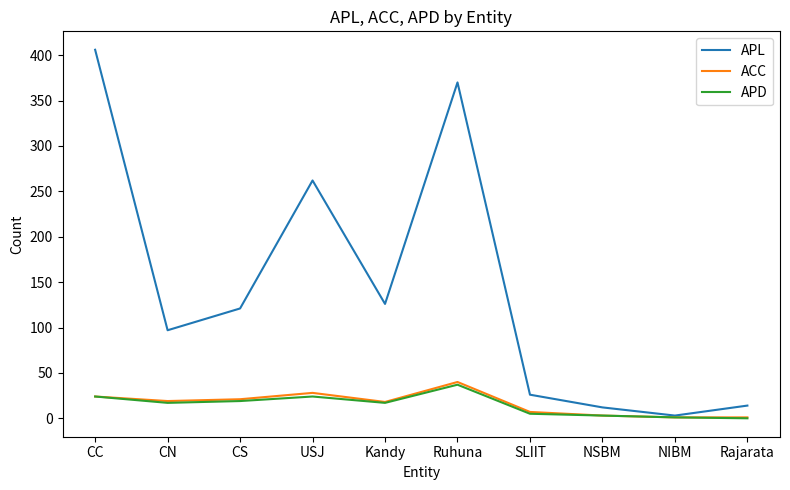

At which label does APL reach its minimum?

NIBM